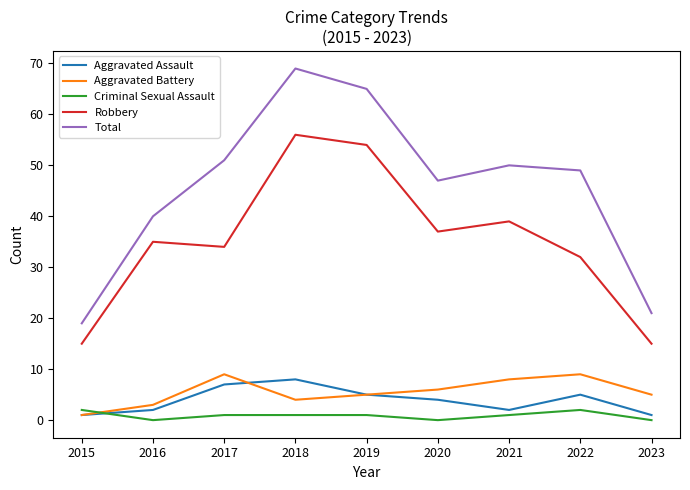

Rank the series by their maximum value, from lowest to highest.

Criminal Sexual Assault, Aggravated Assault, Aggravated Battery, Robbery, Total